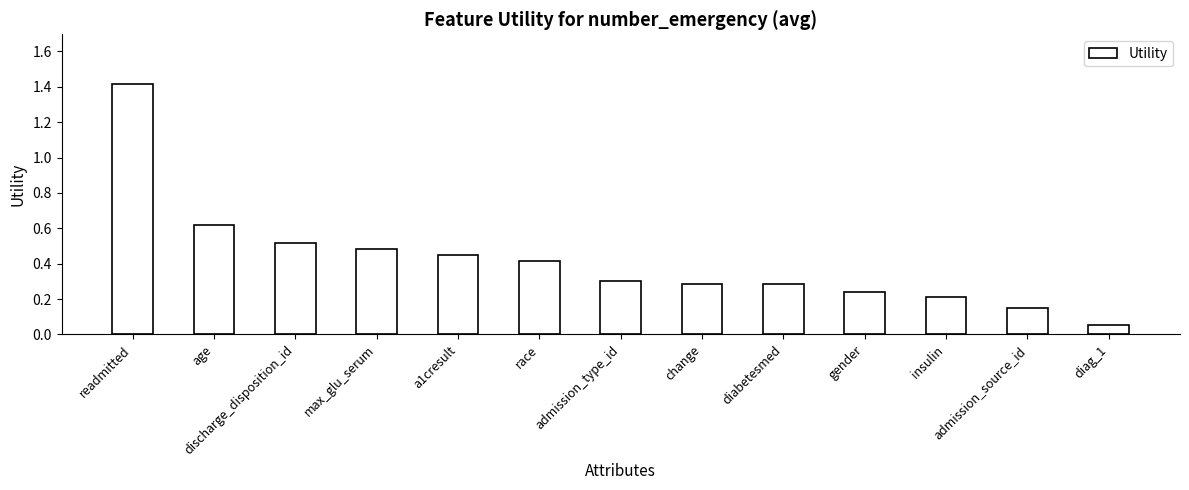

What is the difference between the maximum and minimum values?

1.4